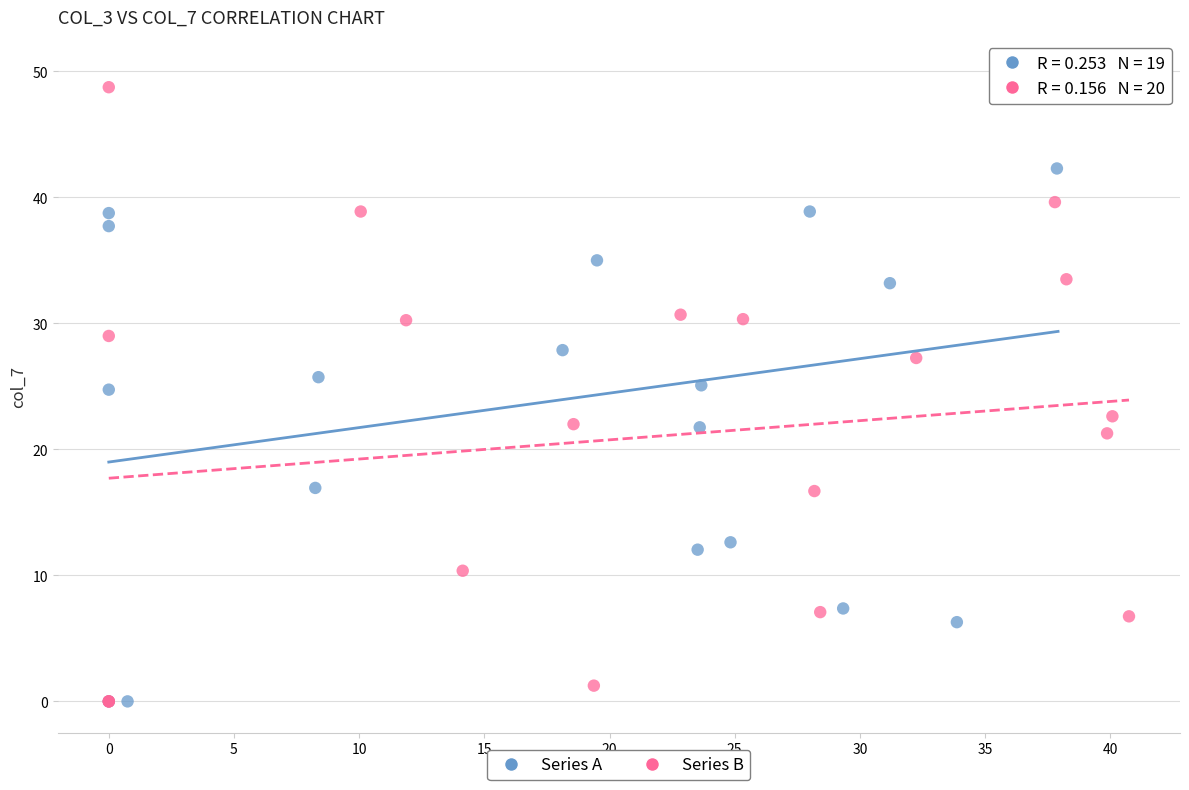

What are all the series names shown in the legend?

Series A, Series B